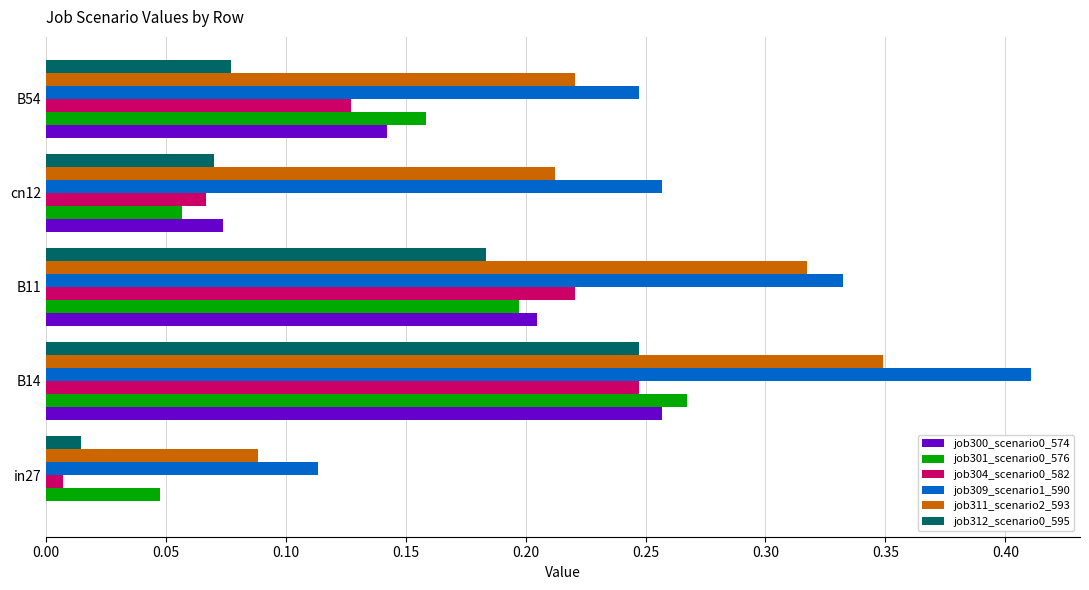

The value of job300_scenario0_574 at in27 is 0.0. True or false?

True